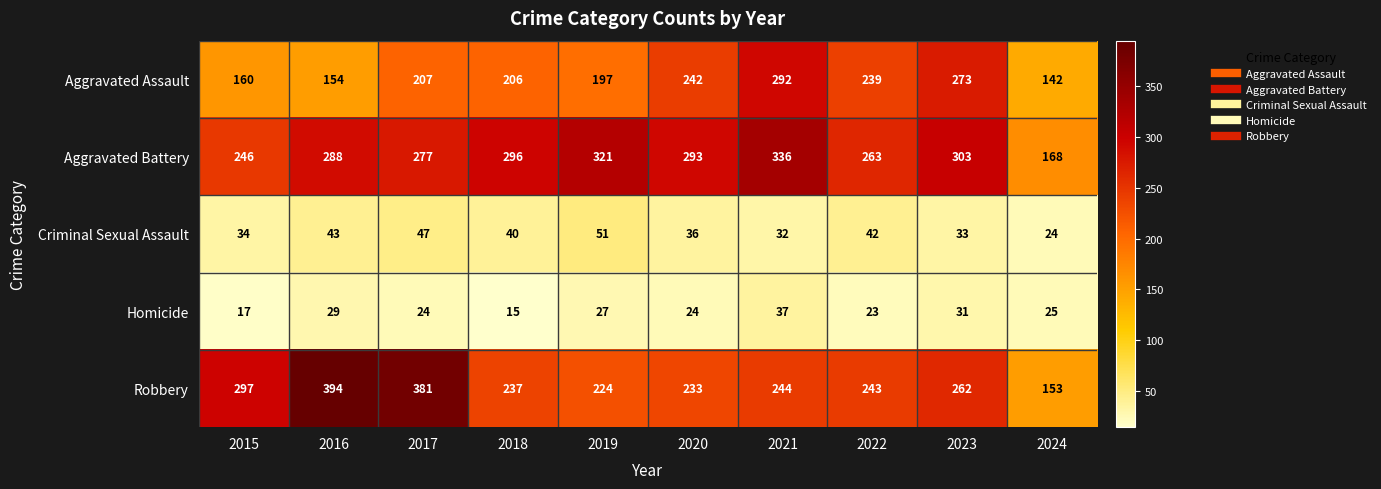

What is the minimum value shown in the chart?

15